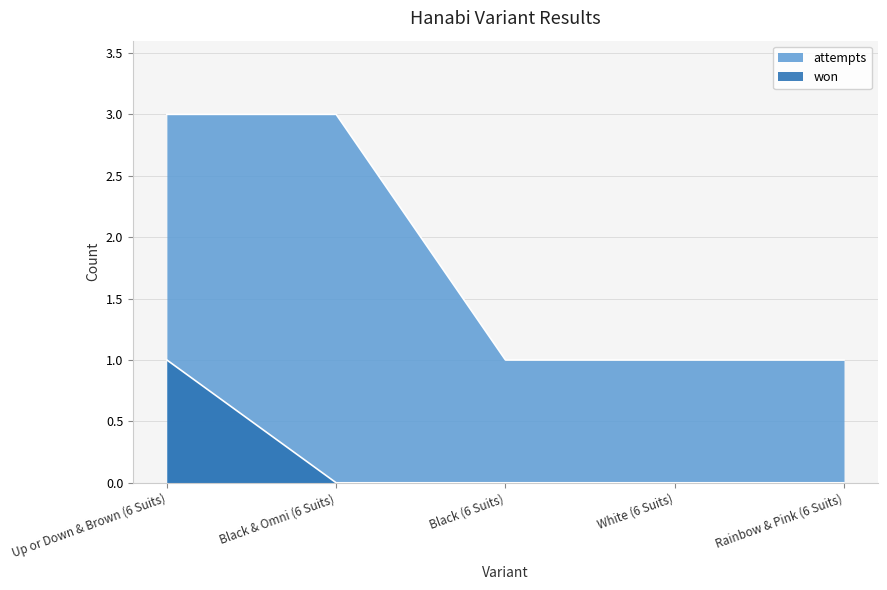

List the series in order of their peak value, highest first.

attempts, won